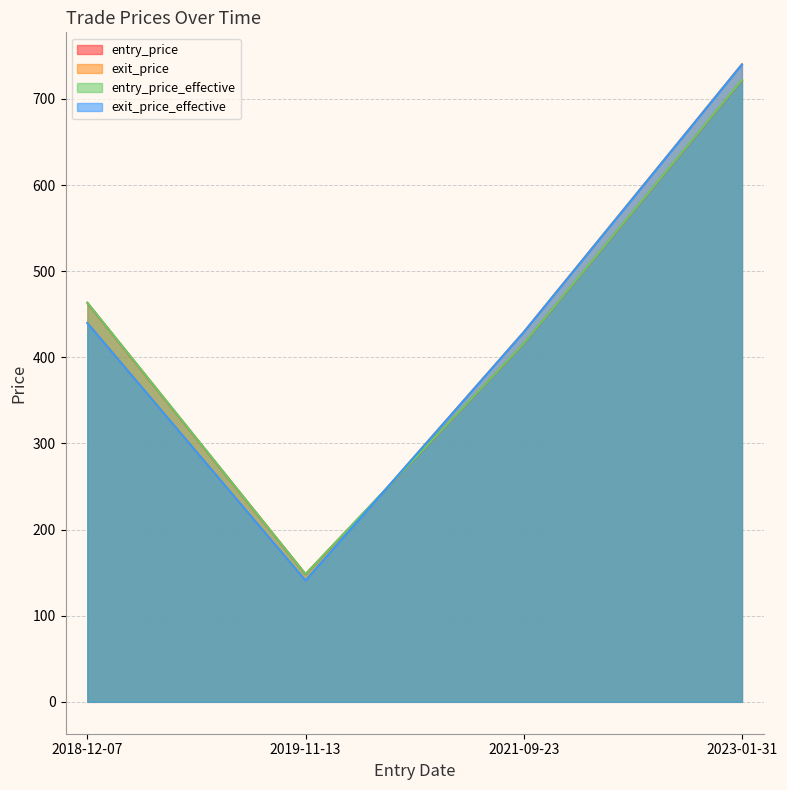

Rank the categories by entry_price value from highest to lowest.

2023-01-31, 2018-12-07, 2021-09-23, 2019-11-13